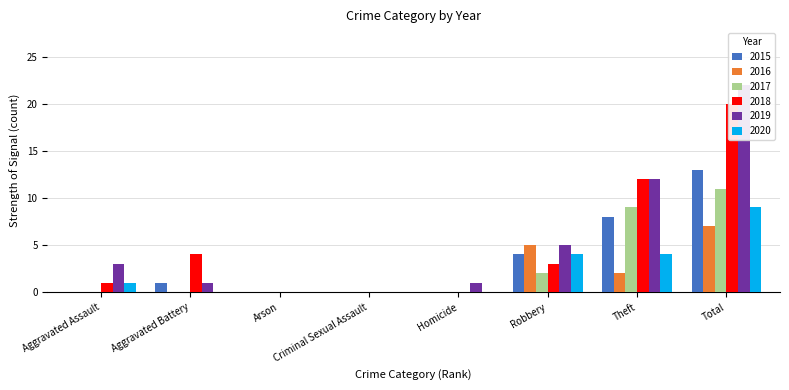

How many 2020 values are between 0 and 4?

7